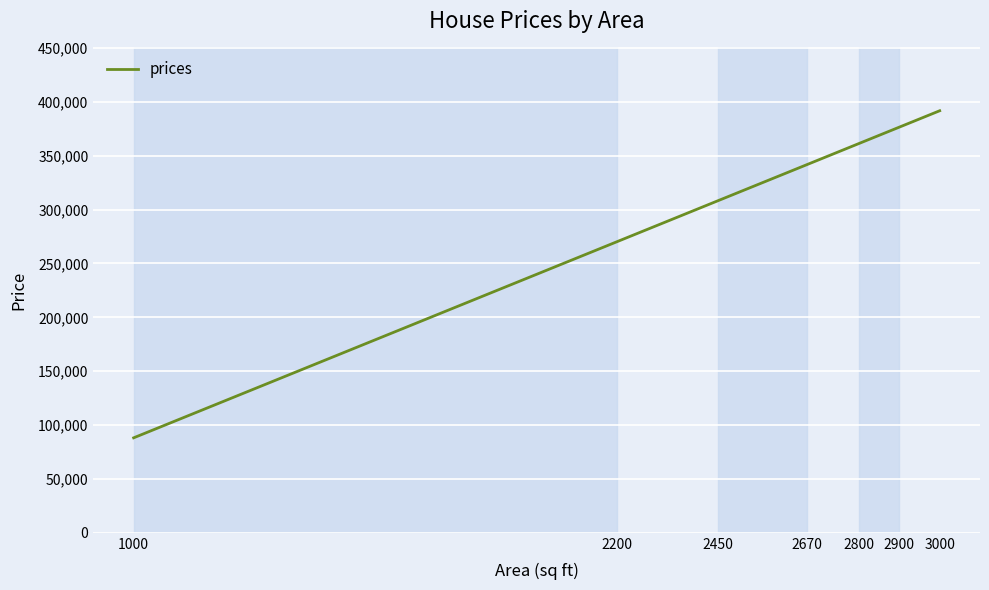

At which label does the data first exceed 341598?

2670